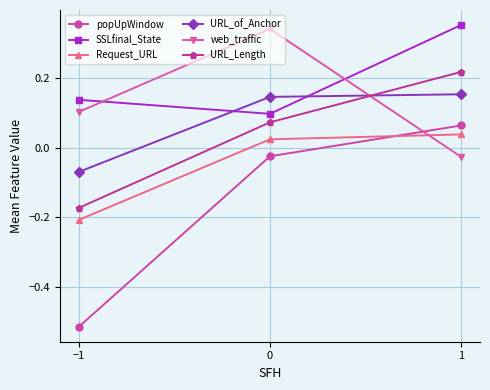

At how many categories does at least one series exceed 0?

3